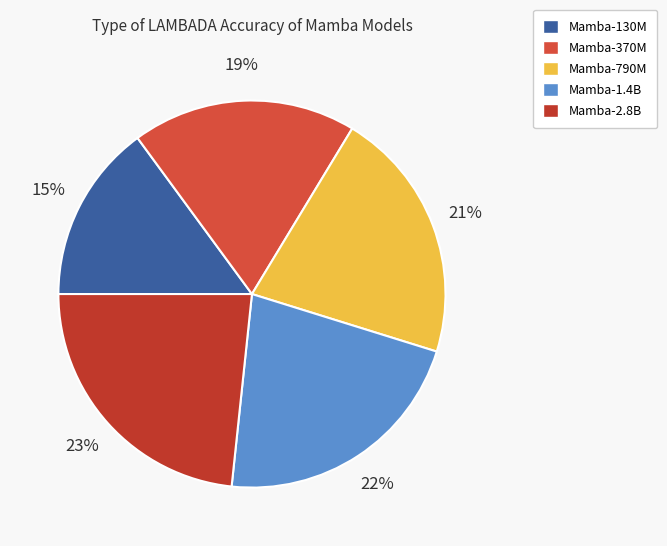

Rank the categories by value from lowest to highest.

Mamba-130M, Mamba-370M, Mamba-790M, Mamba-1.4B, Mamba-2.8B